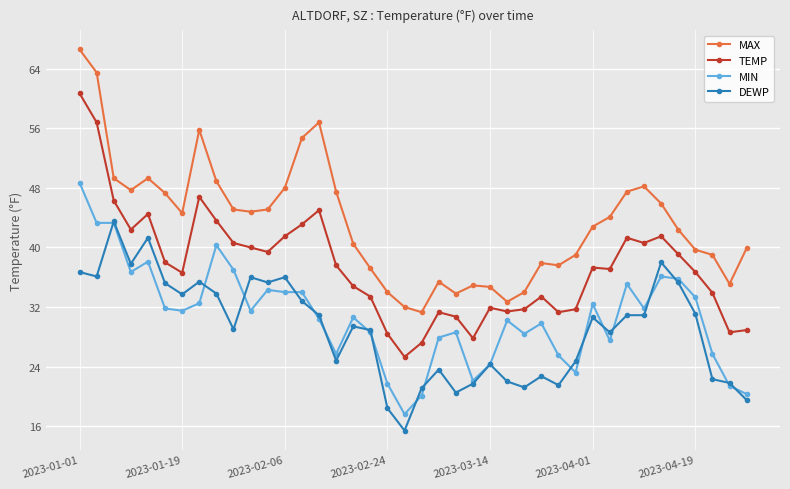

What is the difference between the maximum and minimum values in the DEWP series?

28.1